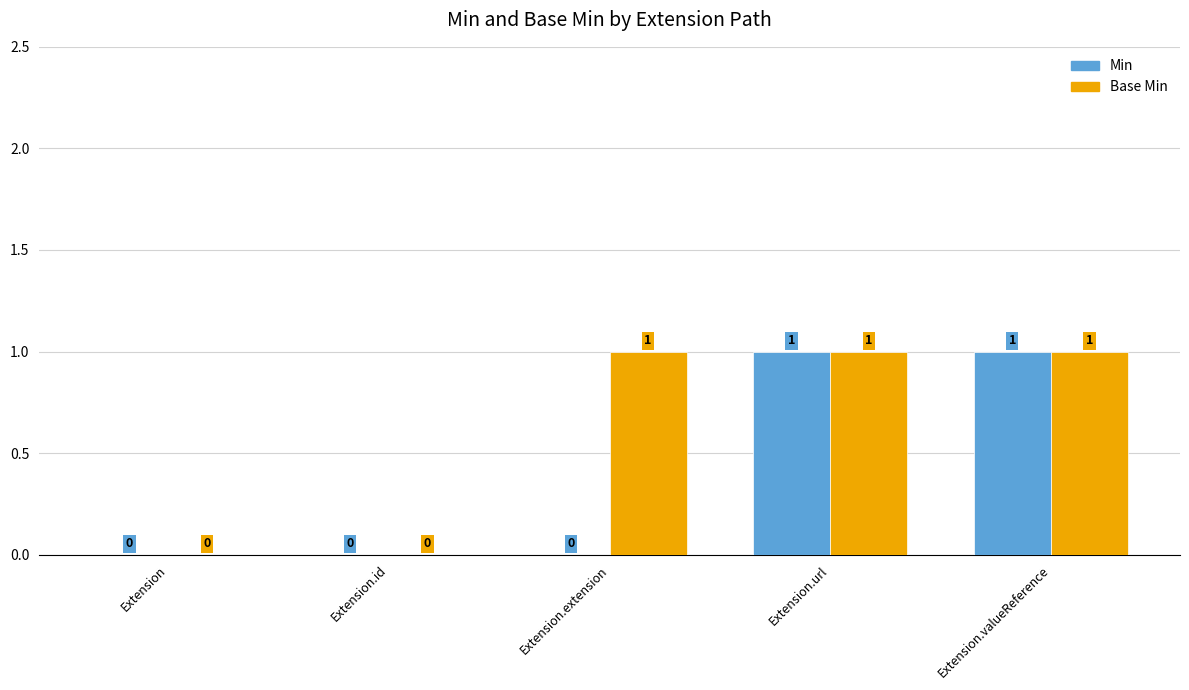

What is the difference between the Base Min values at Extension.id and Extension.valueReference?

1